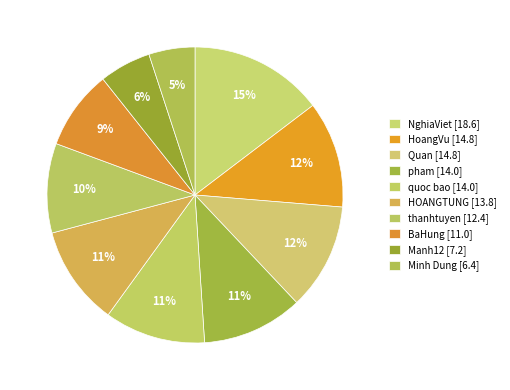

Rank the categories by value from highest to lowest.

NghiaViet, HoangVu, Quan, pham, quoc bao, HOANGTUNG, thanhtuyen, BaHung, Manh12, Minh Dung